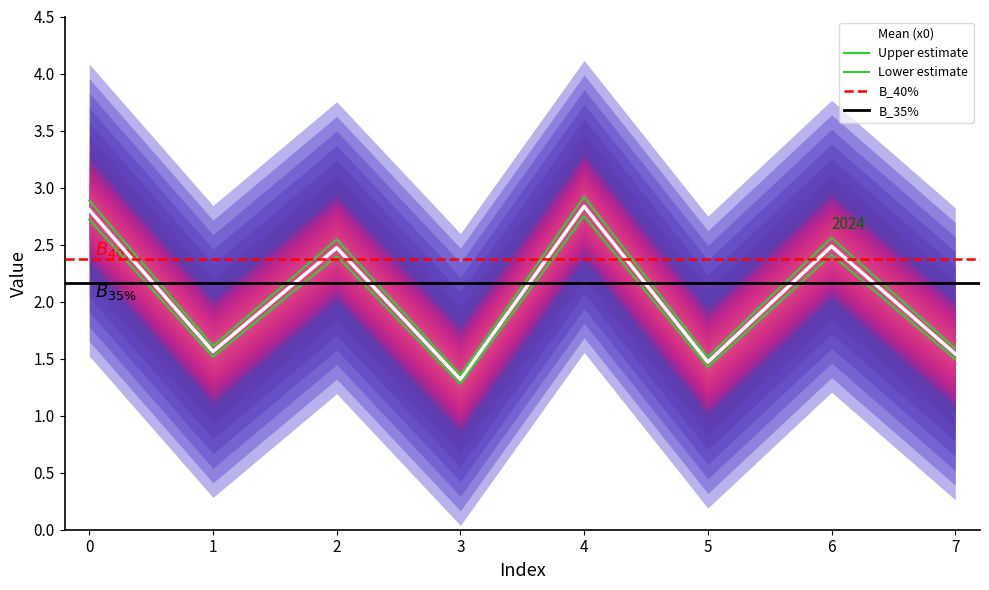

How many points are higher than both their immediate neighbors (excluding endpoints)?

3